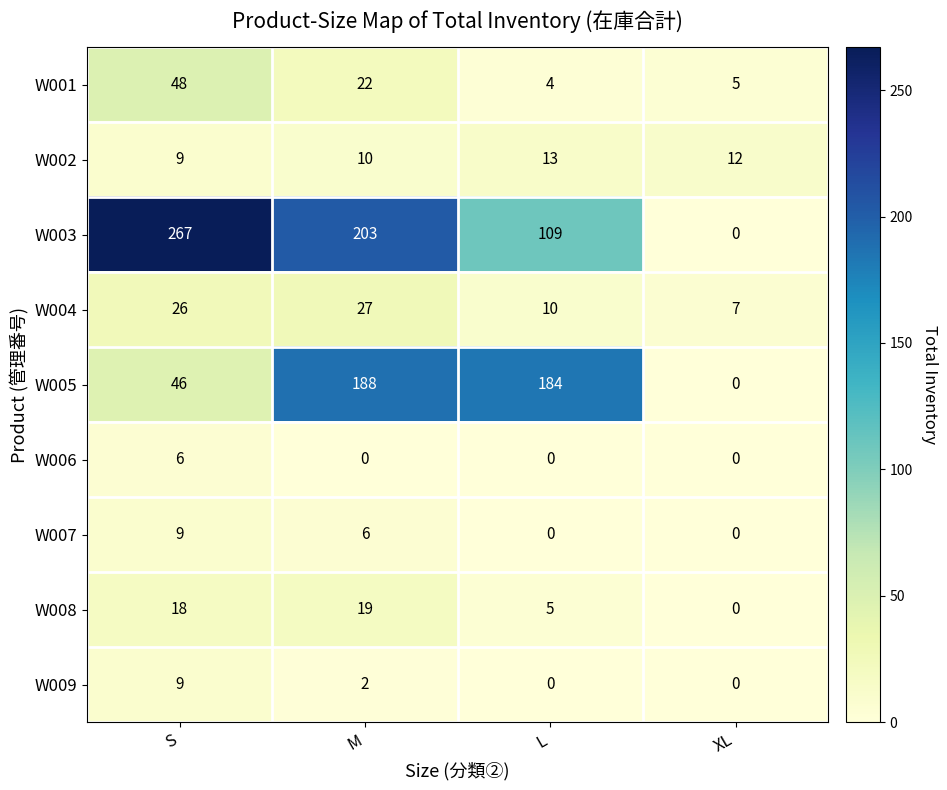

At which category is the sum across all series the highest?

M